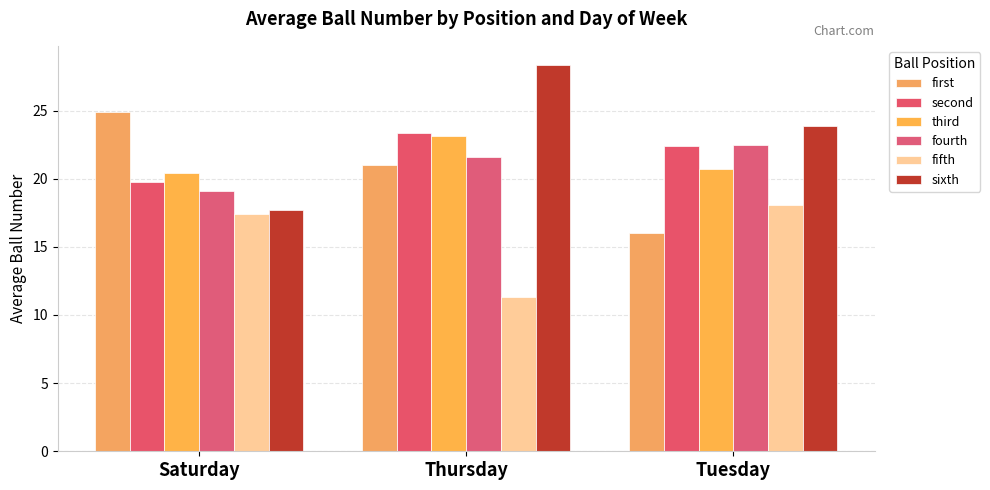

Which series has the widest spread of values?

sixth